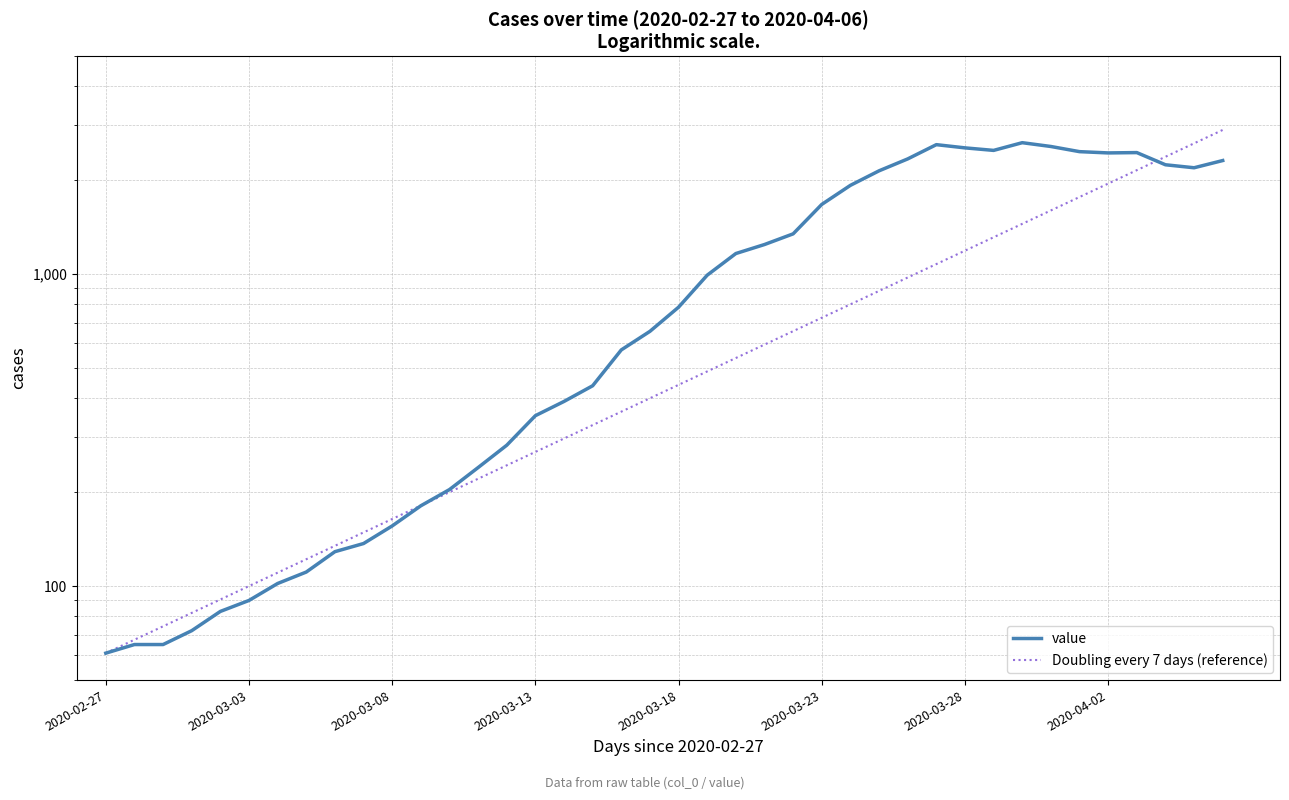

True or false: Doubling every 7 days (reference) and value intersect in this chart.

True